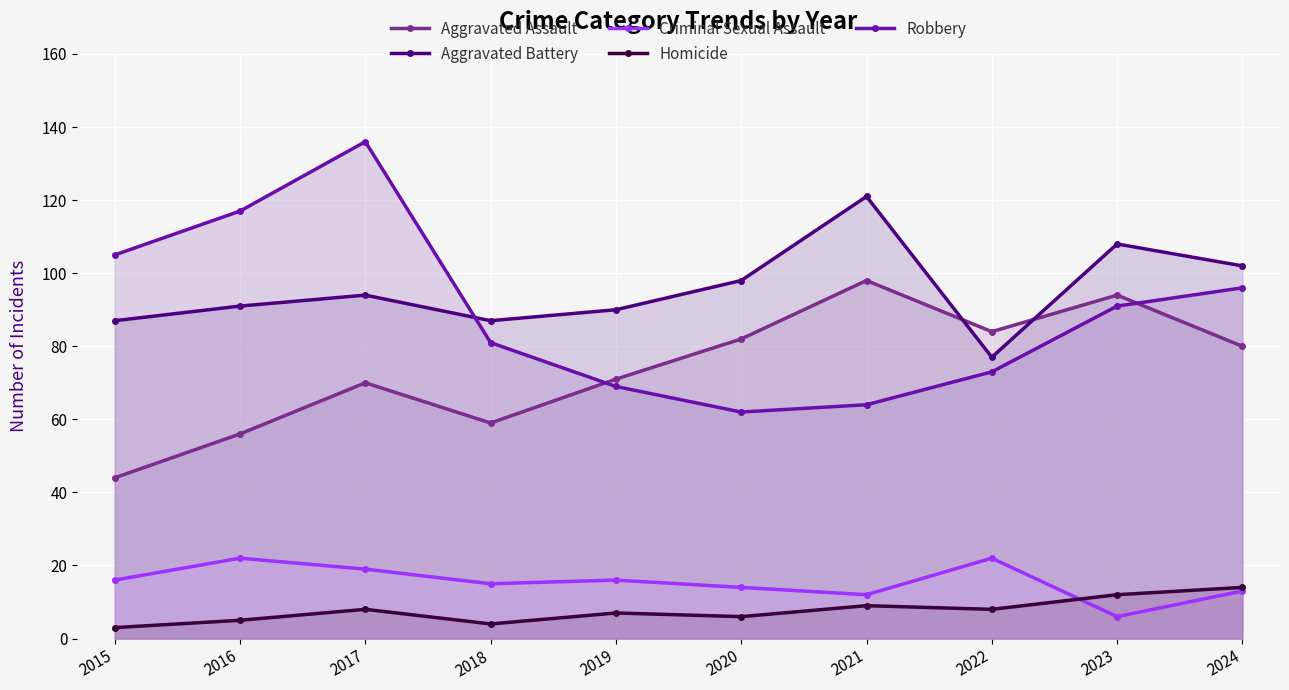

Between 2020 and 2019, which is larger?

2020